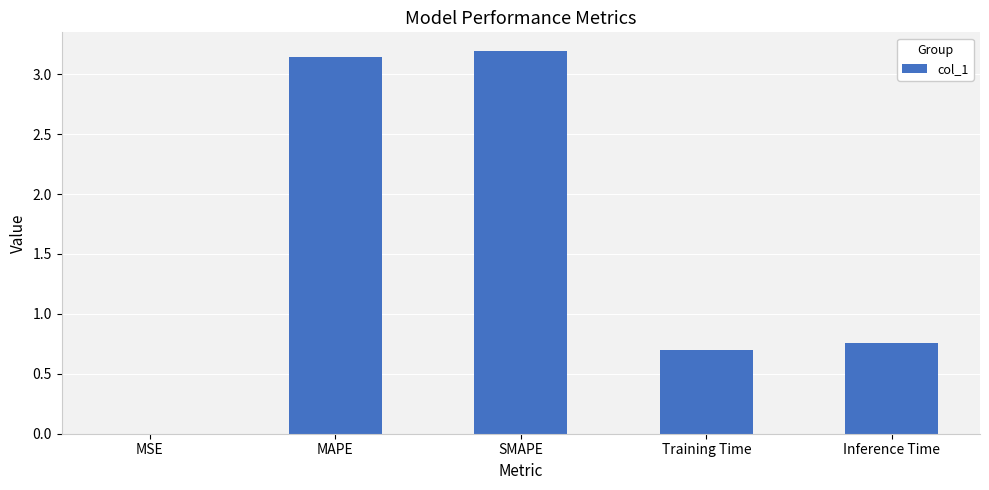

Read the value at Training Time.

0.7